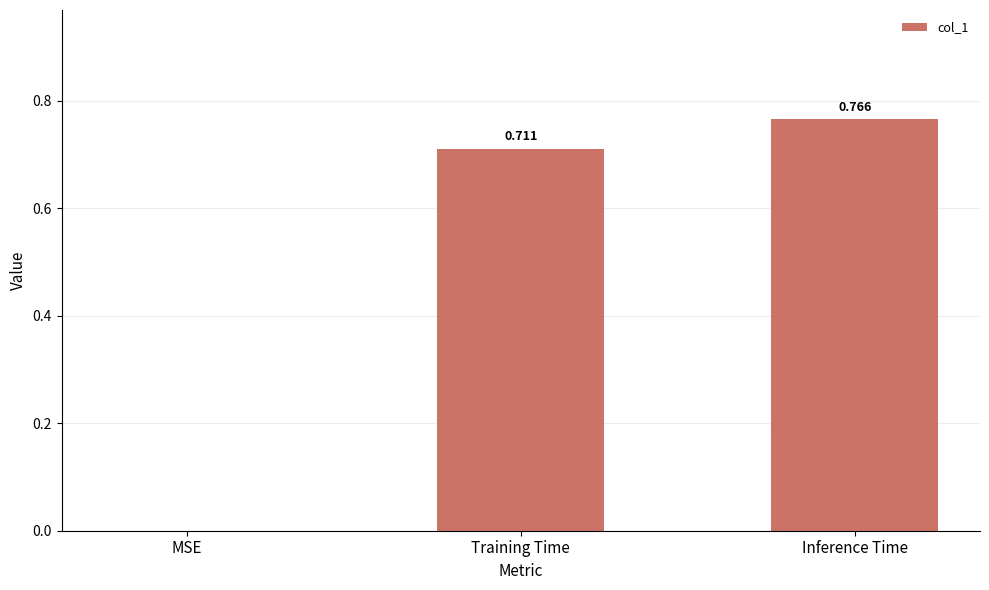

What is the sum of all values?

1.5